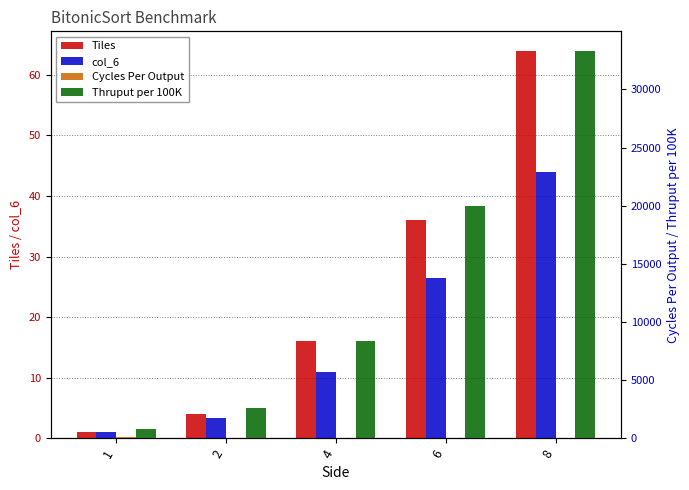

Which series has the largest range (max minus min)?

Thruput per 100K